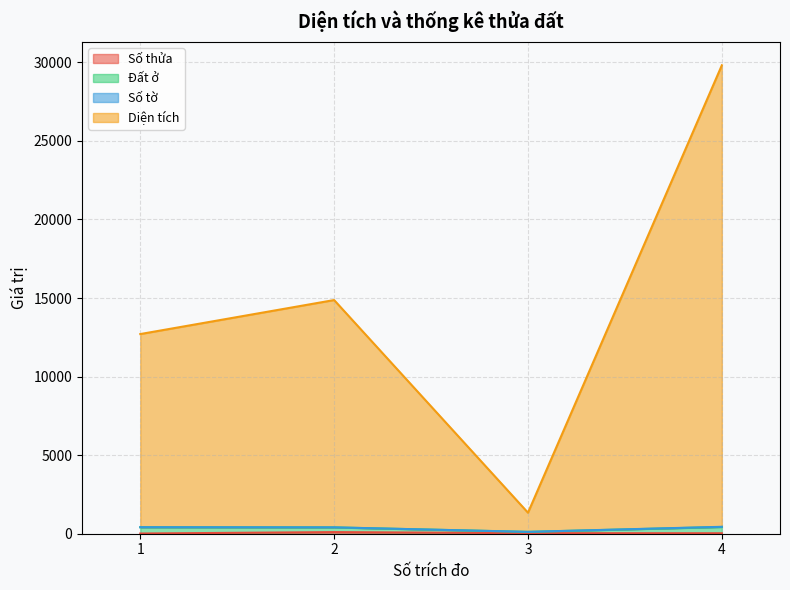

True or false: Số thửa has more than 0 interior local peaks.

True